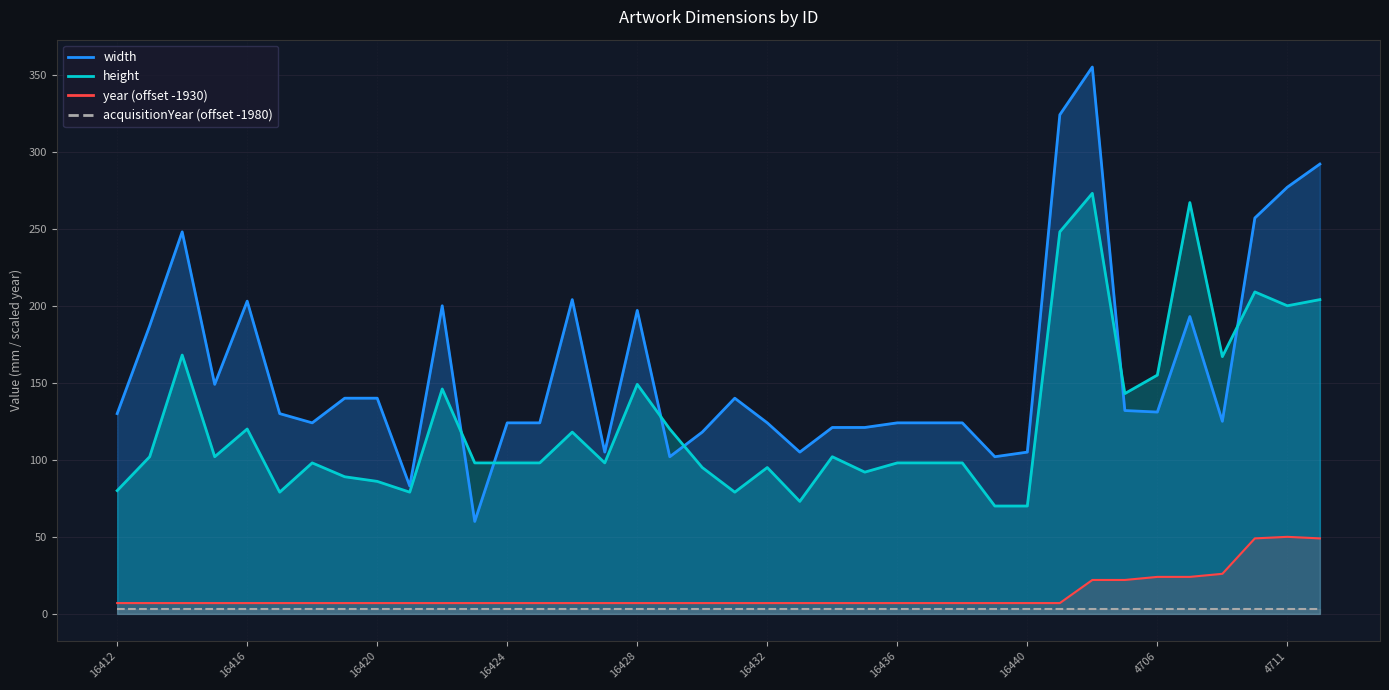

Rank the series by their maximum value, from lowest to highest.

acquisitionYear (offset -1980), year (offset -1930), height, width